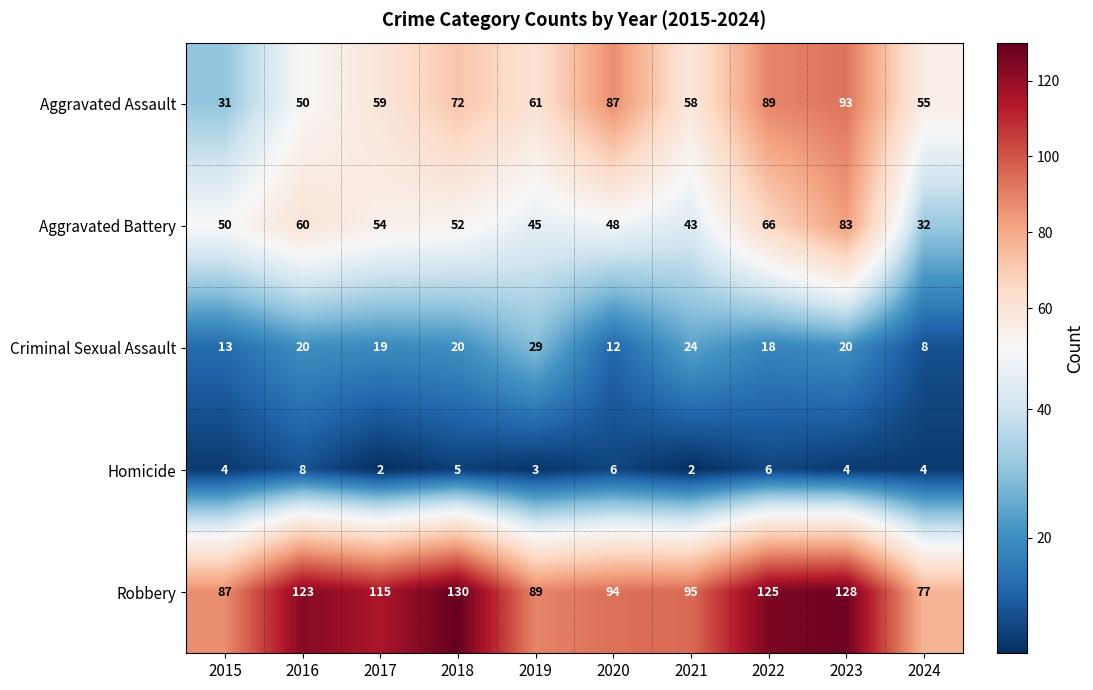

Which series has the largest range (max minus min)?

Aggravated Assault